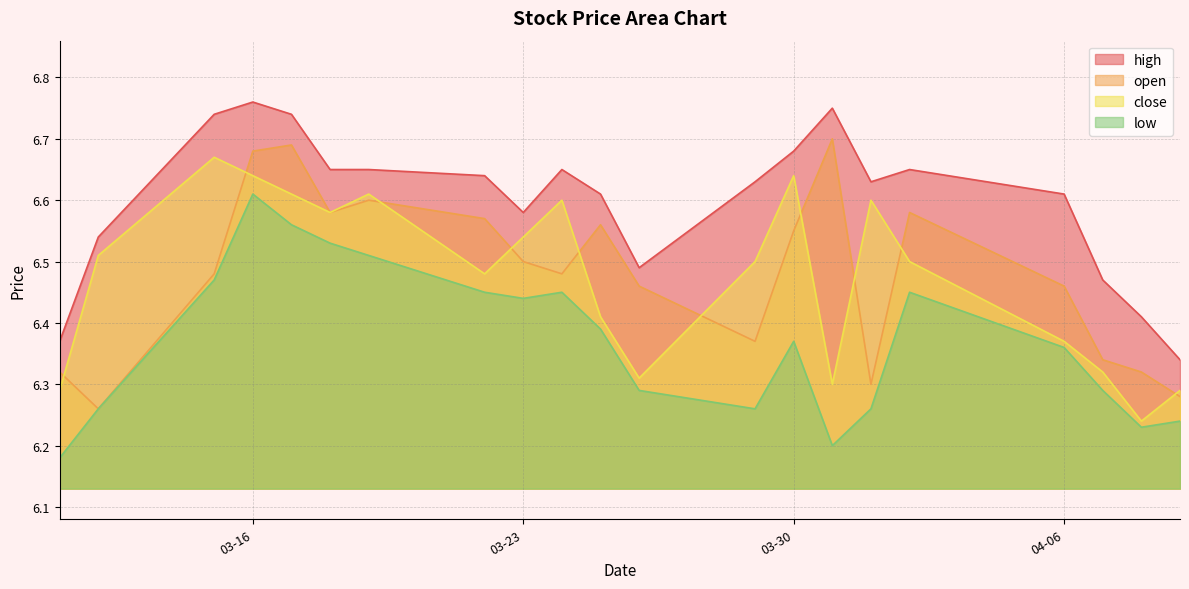

What is the label of the 10th point from the right?

2021-03-26